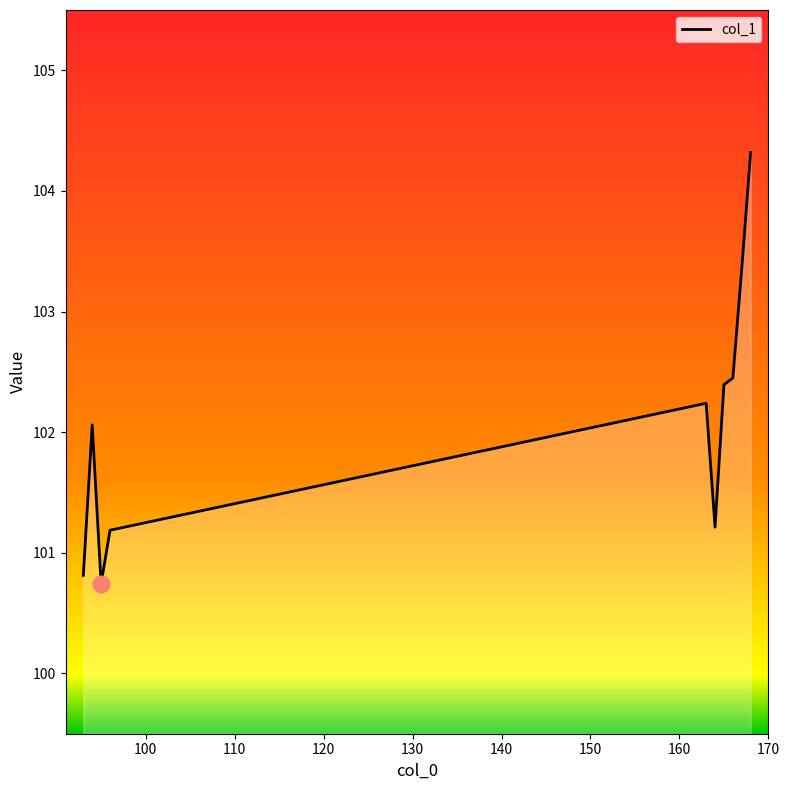

How many series are shown in this chart?

1